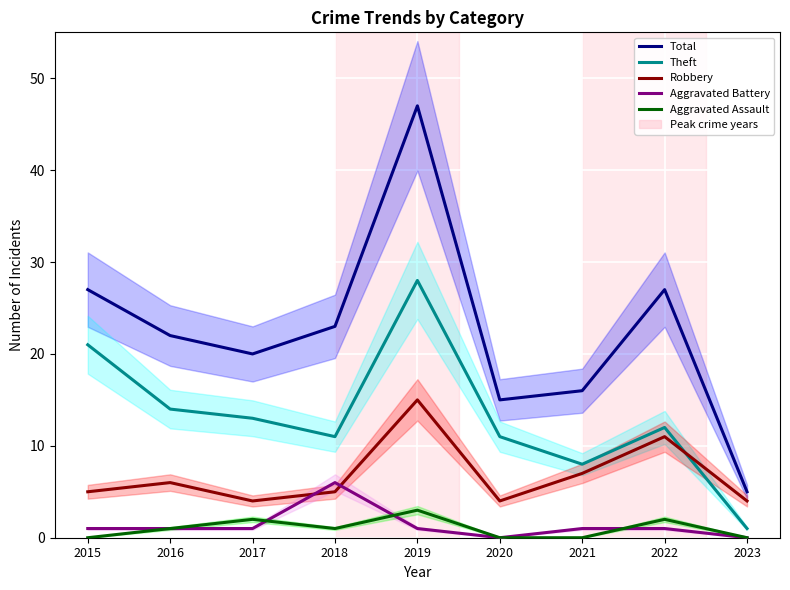

How many interior local valleys does the Total series have?

2